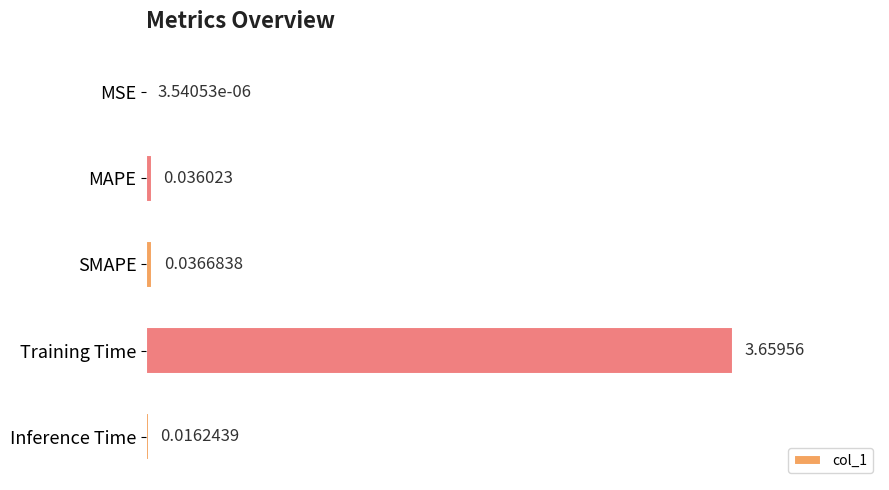

At which category does the chart reach its peak across all series?

Training Time